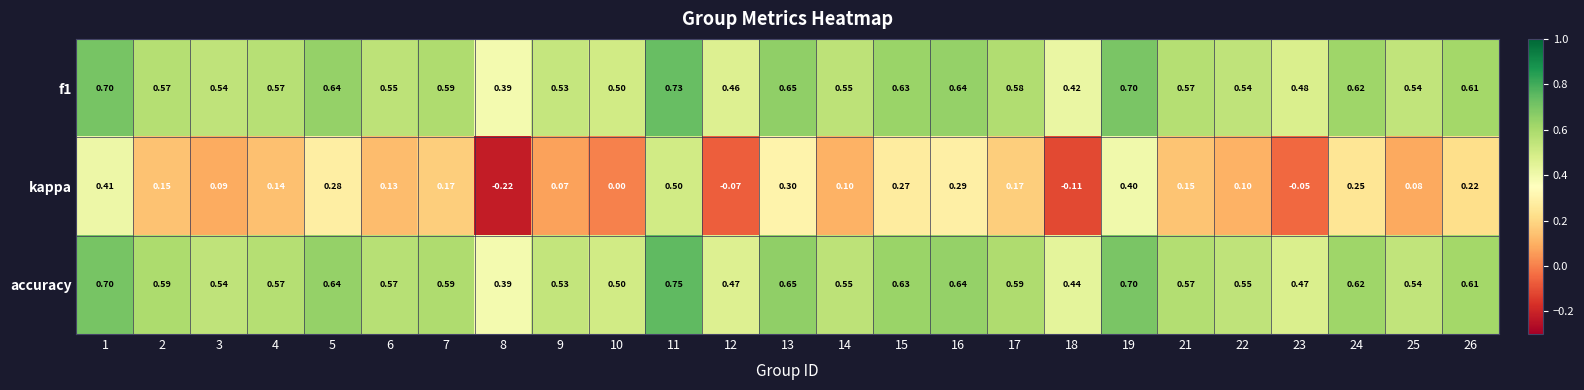

Which series has the largest total across all categories?

accuracy